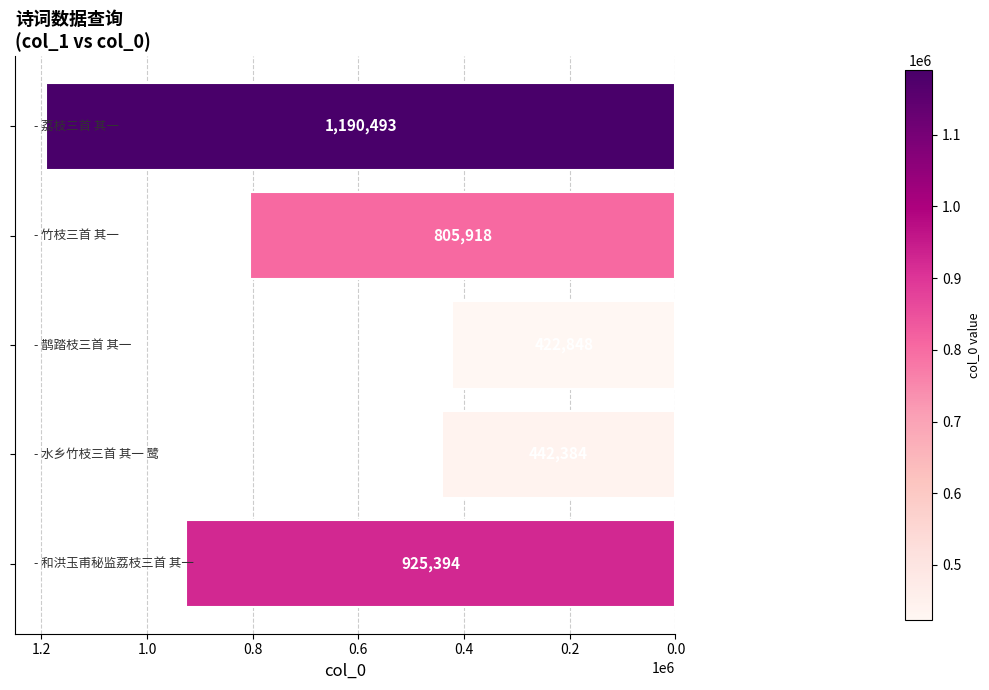

What is the minimum value shown in the chart?

422848